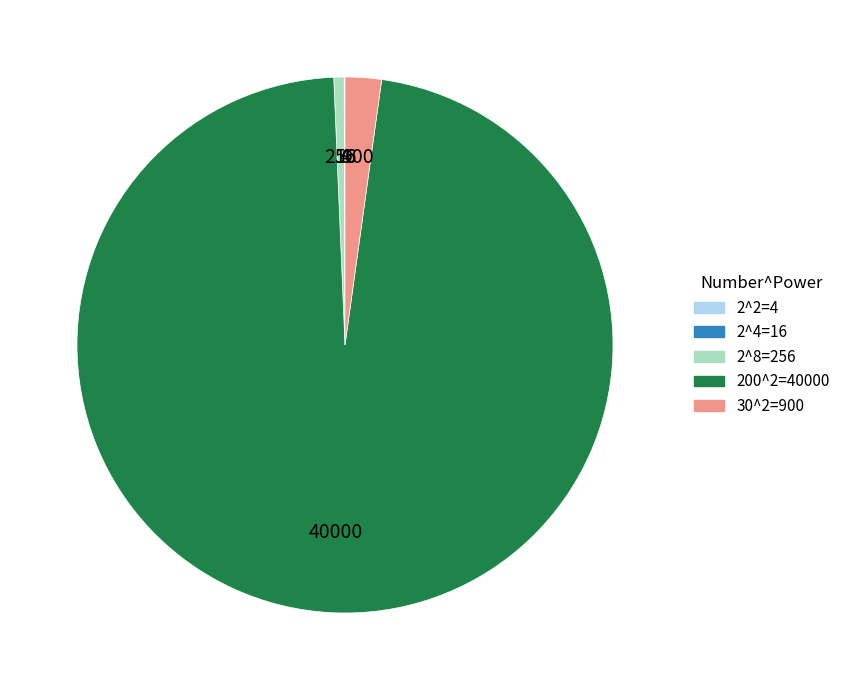

Between 200^2=40000 and 30^2=900, which is larger?

200^2=40000